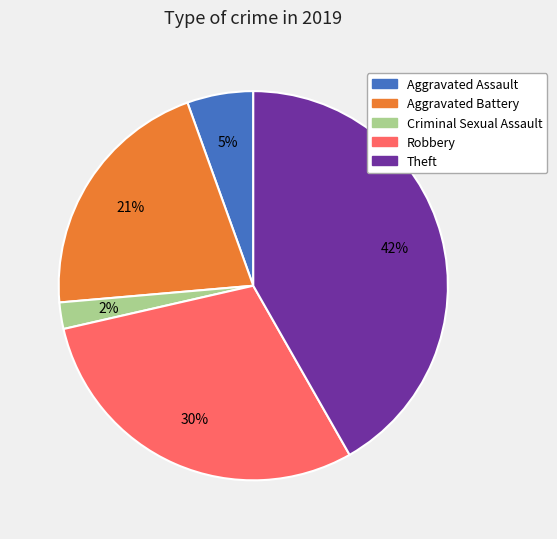

To the nearest percent, what is the average slice percentage?

20%